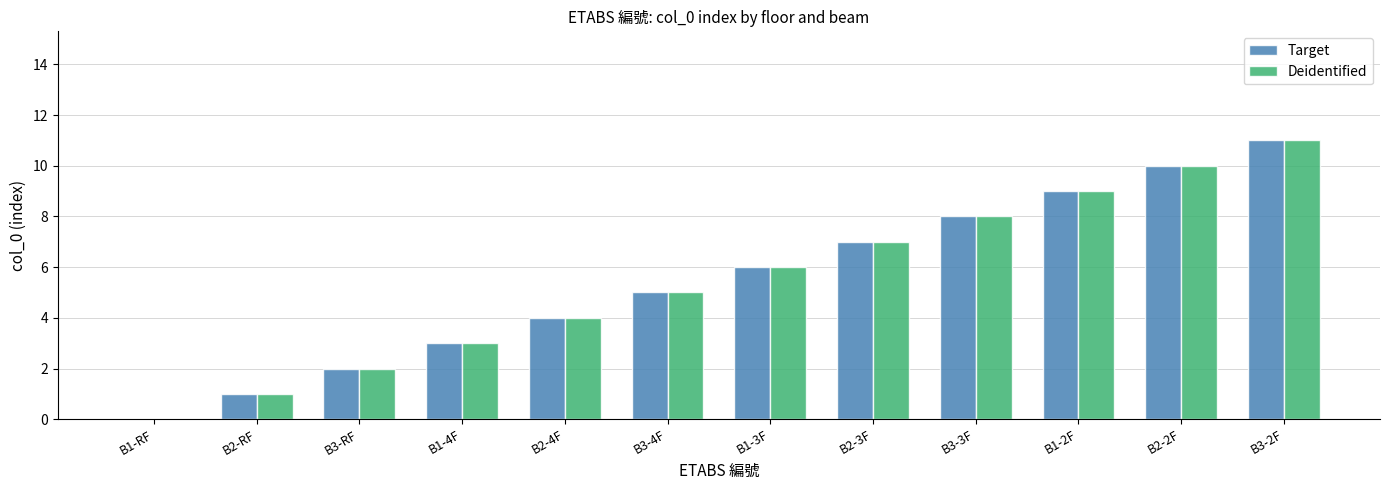

Is it true that Deidentified equals 10 at B1-3F?

False